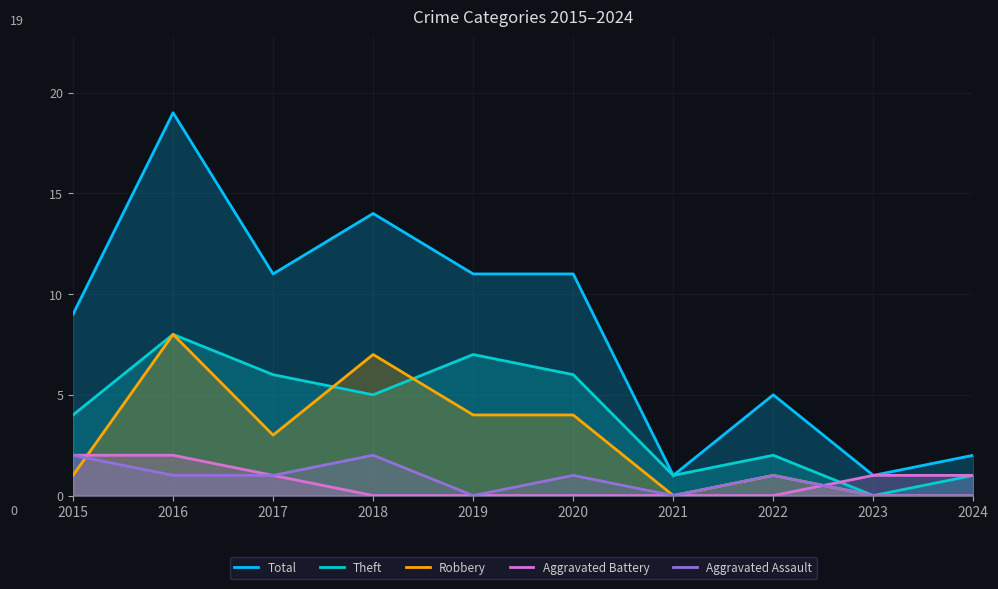

Is it true that Aggravated Assault equals 0 at 2024?

True